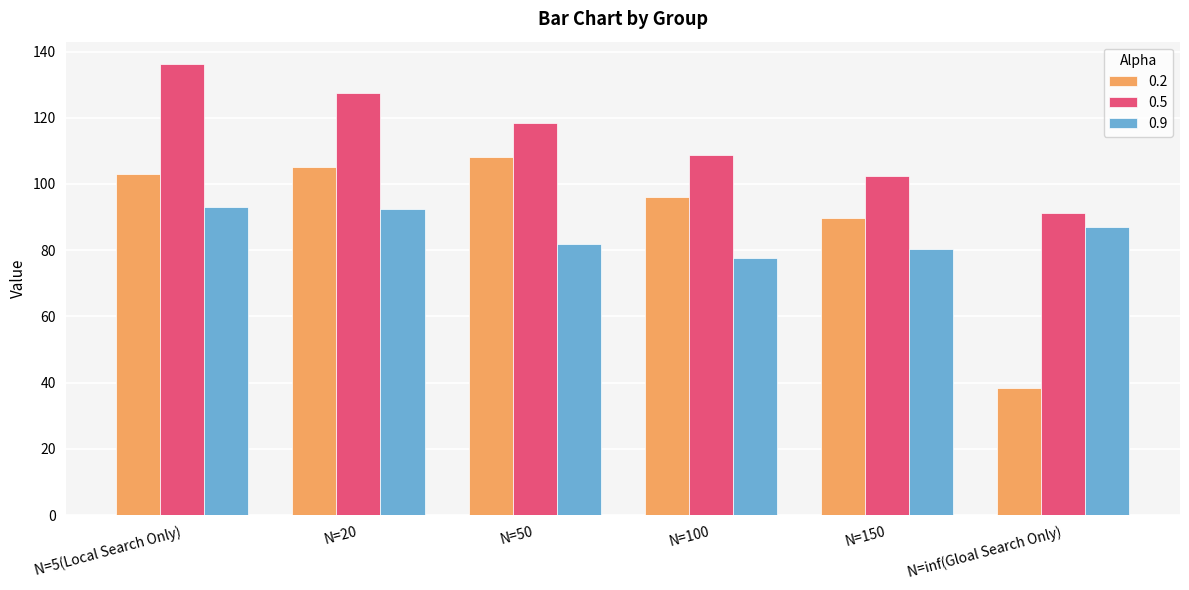

How many data points in 0.9 are less than 87?

3